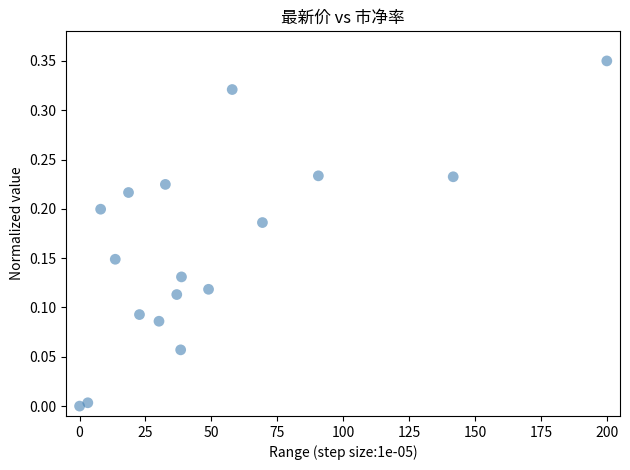

What is the range of X values (max minus min)?

200.0